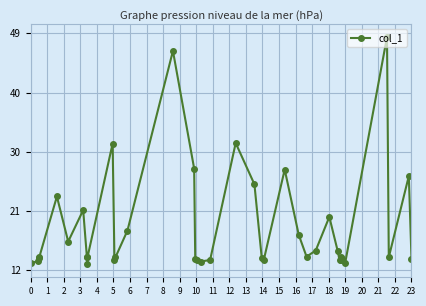

Between 22 and 11, which is larger?

22